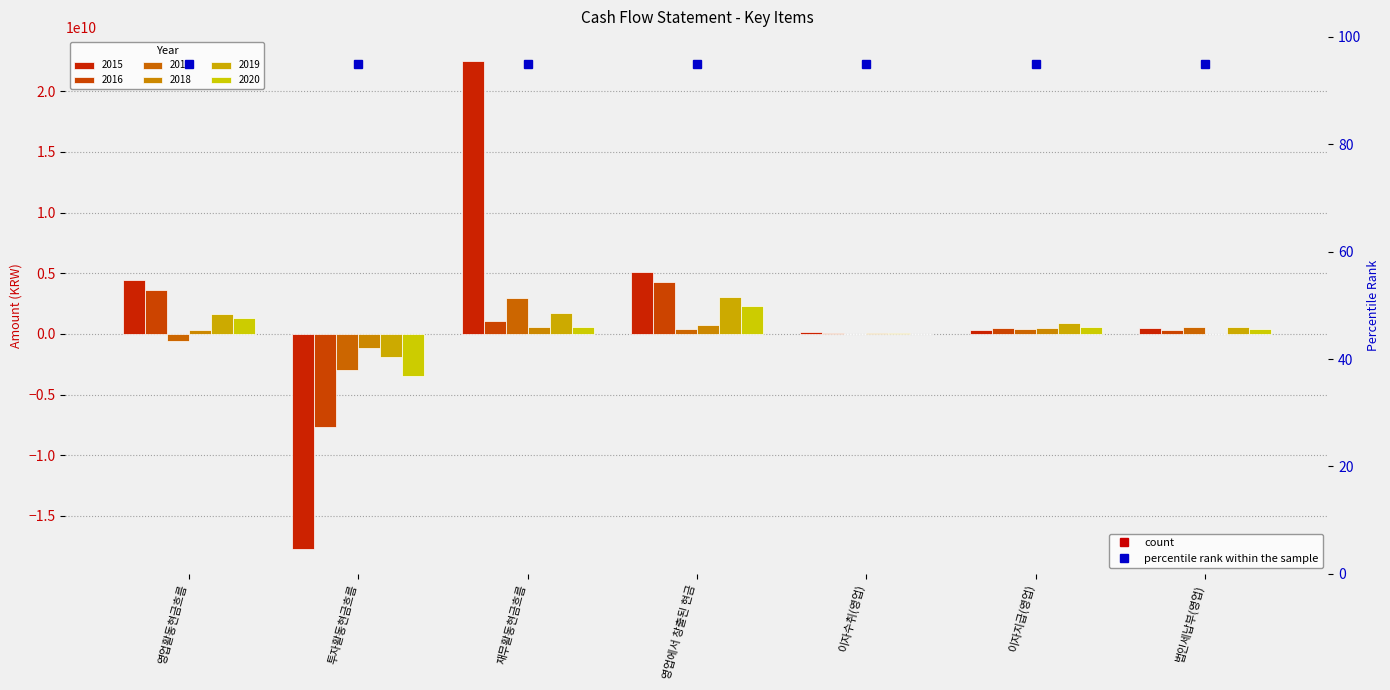

What is the minimum value shown in the chart?

-17752569837